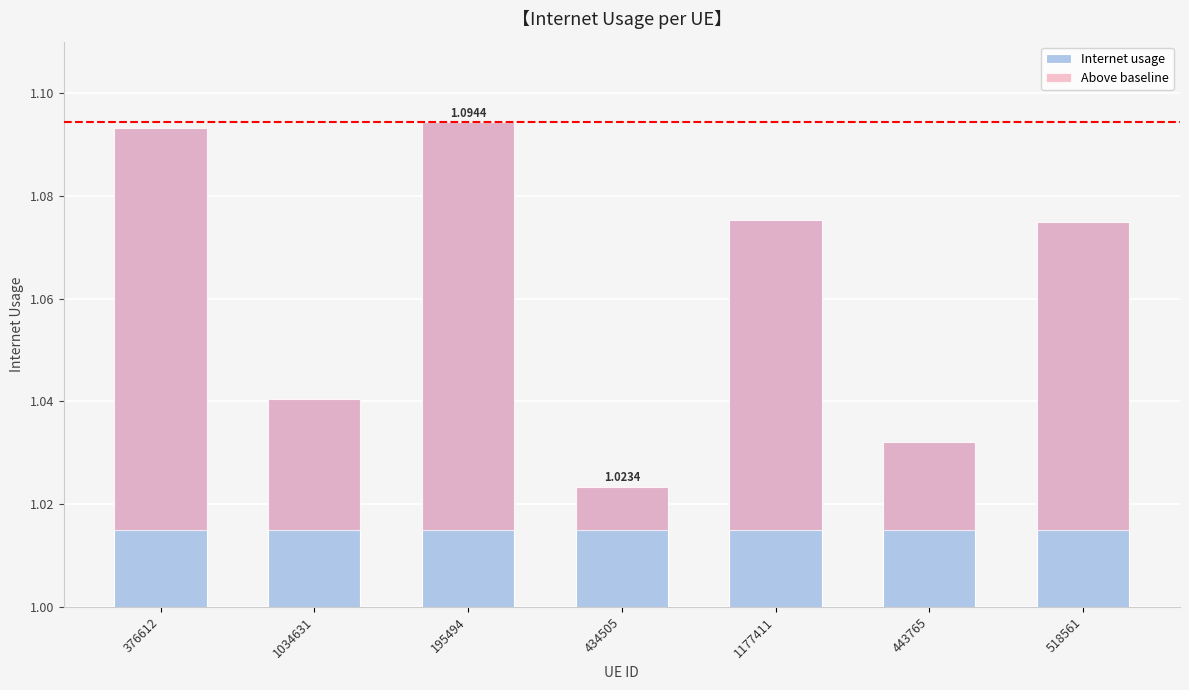

Reading left to right, list all the values displayed in this chart.

Internet usage: 376612=1.1	1034631=1.0	195494=1.1	434505=1.0	1177411=1.1	443765=1.0	518561=1.1
Above baseline: 376612=0.1	1034631=0.0	195494=0.1	434505=0.0	1177411=0.1	443765=0.0	518561=0.1